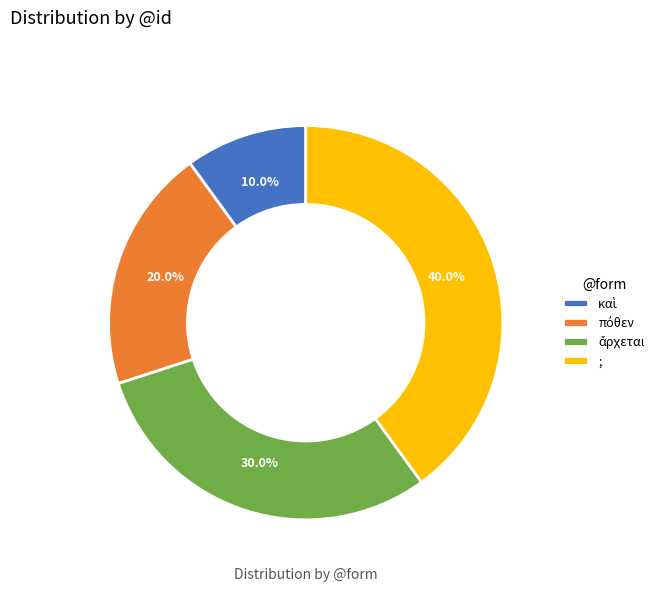

What is the largest slice in the pie chart?

;